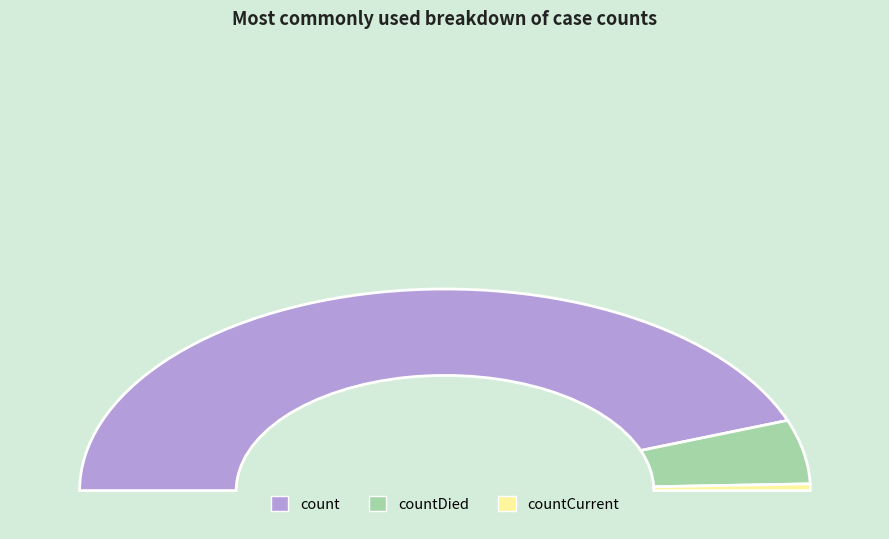

Rank the categories by value from lowest to highest.

countCurrent, countDied, count